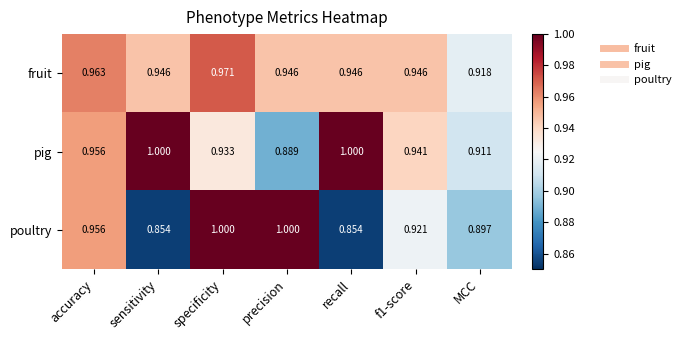

At precision, list the series in order from smallest to largest.

pig, fruit, poultry